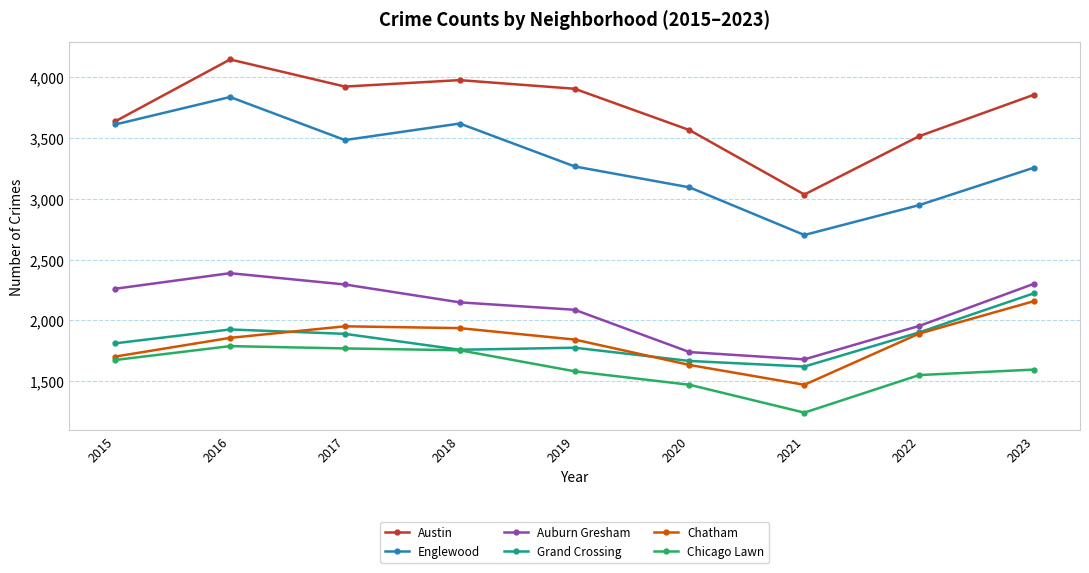

Is it true that Austin equals 1392 at 2017?

False